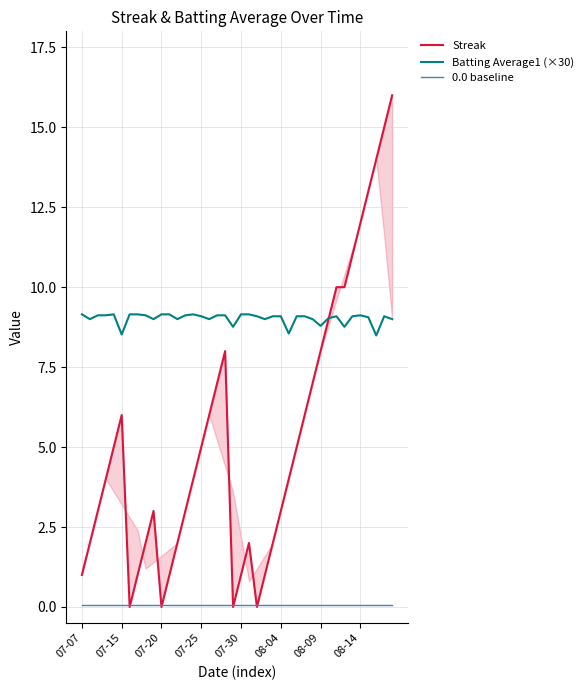

Rank the series by their average value, from highest to lowest.

Batting Average1 (×30), Streak, 0.0 baseline